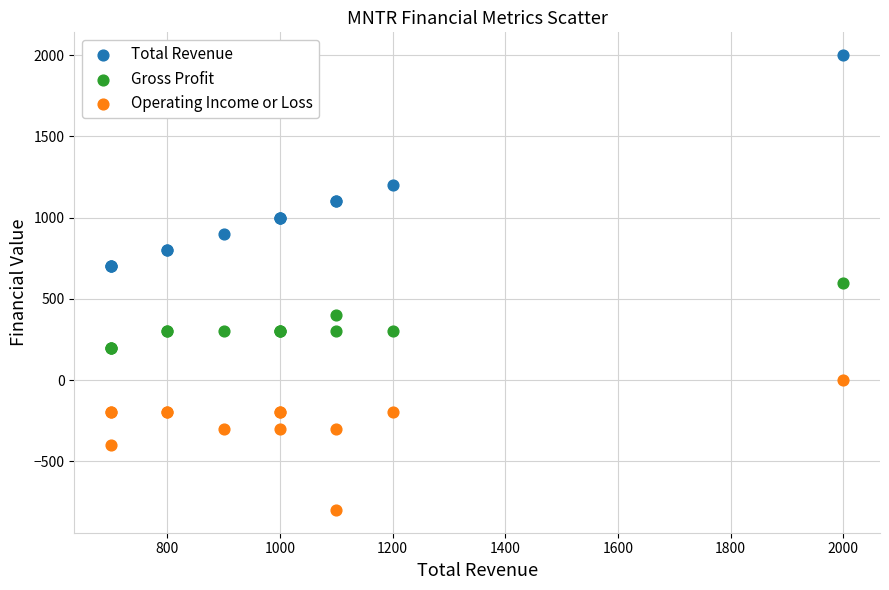

Which series contains the highest Y value?

Total Revenue